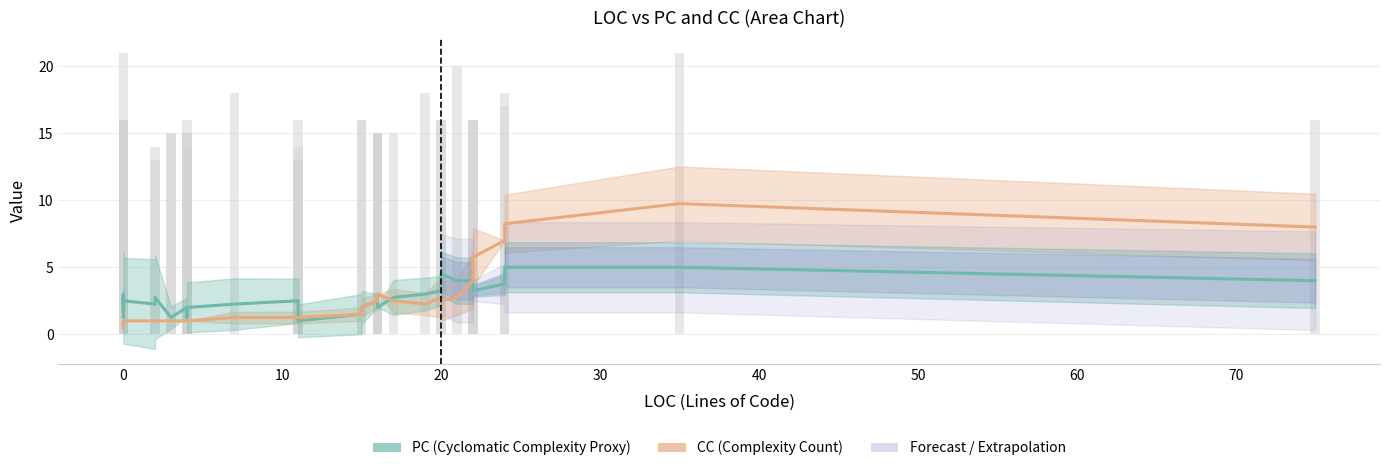

What is the difference between the maximum and minimum values in the PC series?

4.0